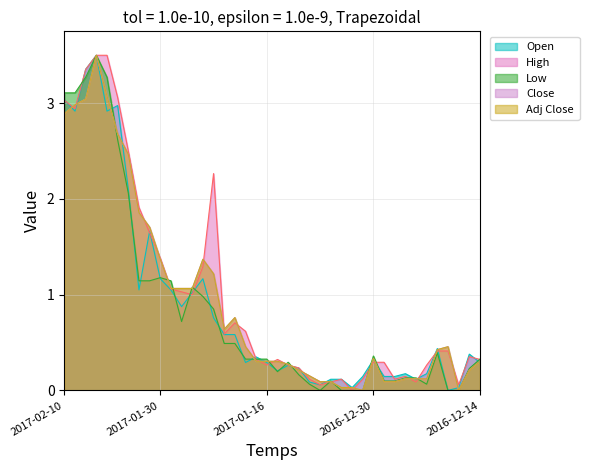

The Open series shows 0.6 at 2017-01-19. True or false?

True